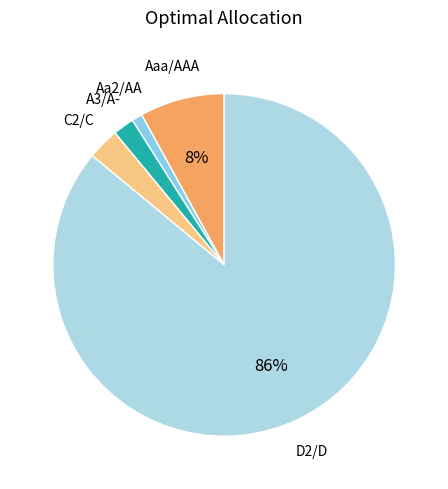

Count the number of slices in the pie.

5